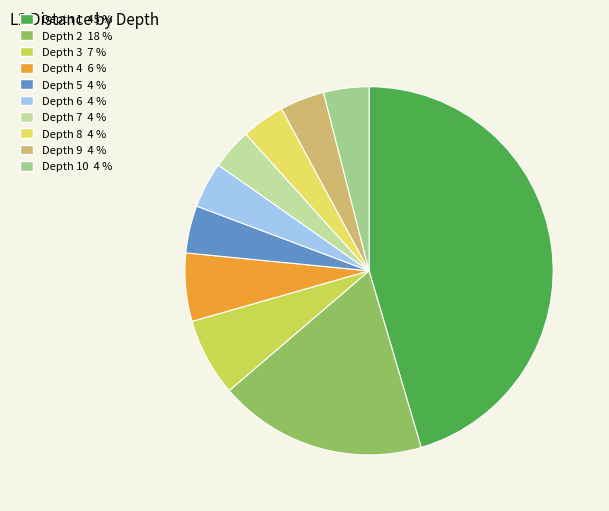

How many segments does this pie chart have?

10